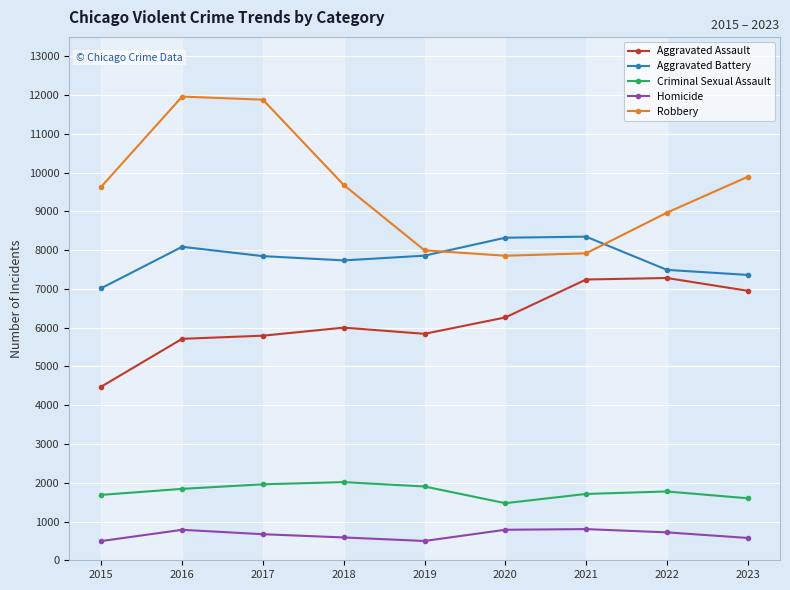

True or false: Criminal Sexual Assault and Robbery cross at least once.

False